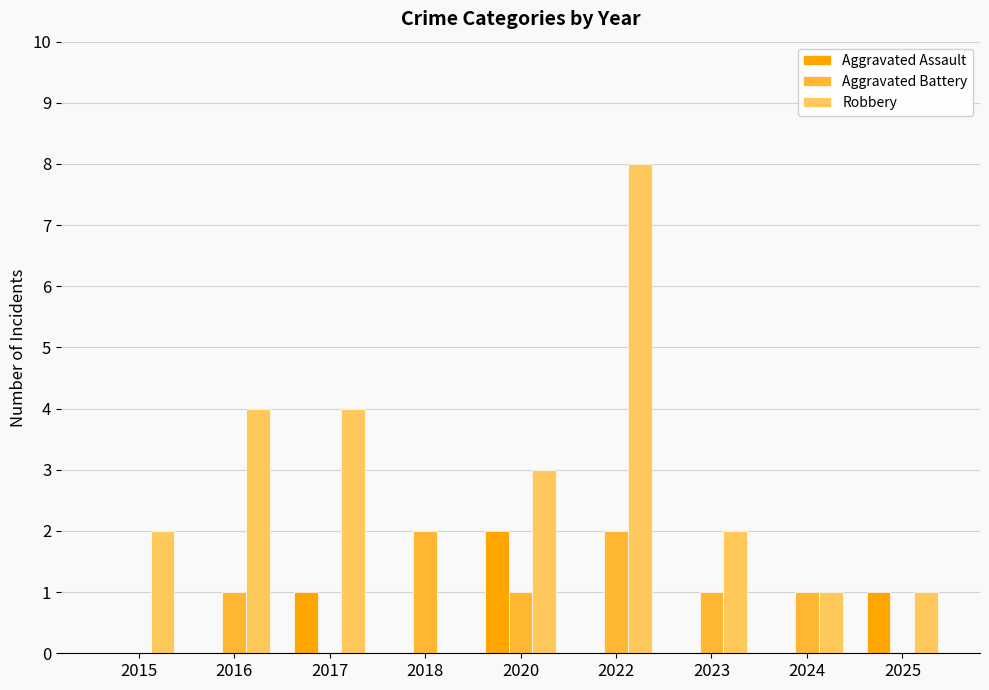

What is the highest value of the Robbery series?

8